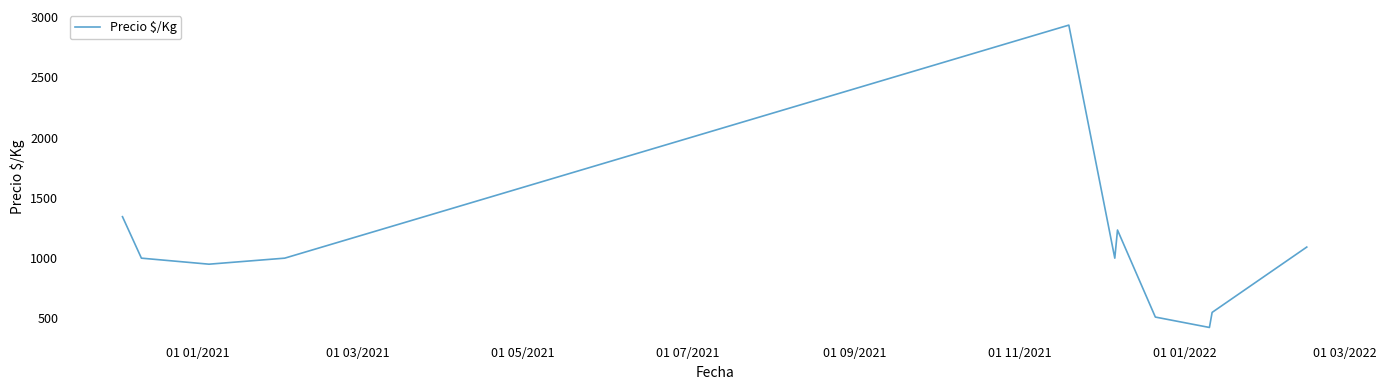

What is the minimum value shown in the chart?

425.0